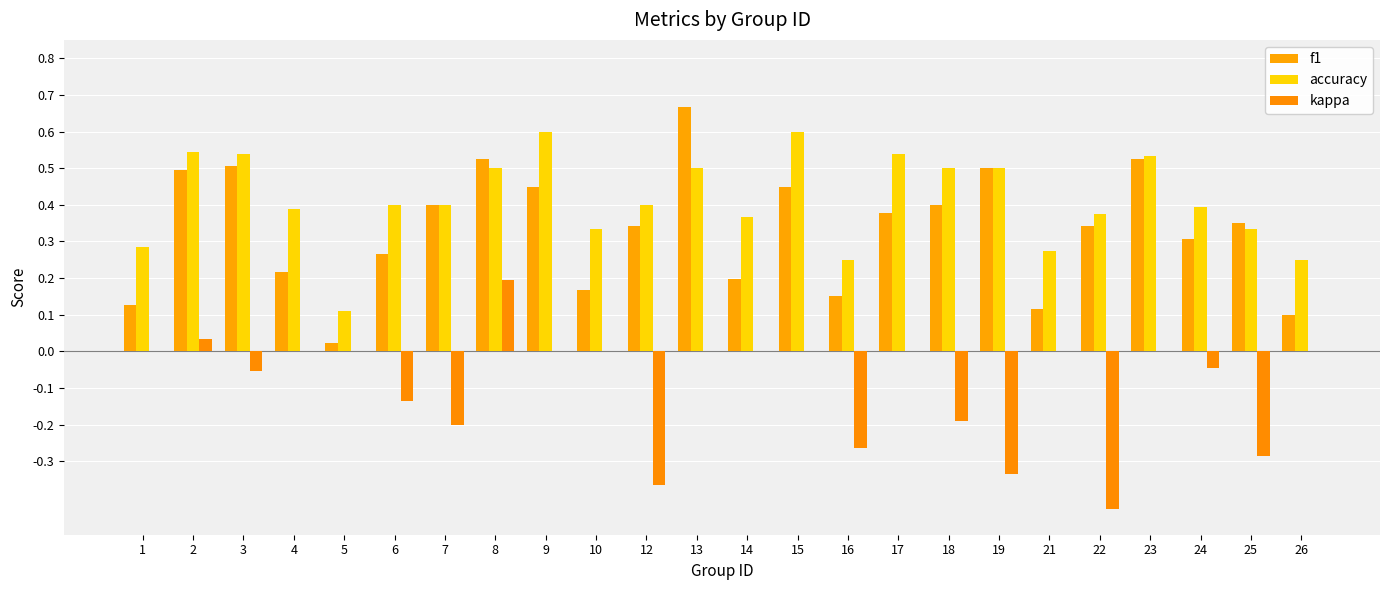

Which category has the highest value in the f1 series?

13